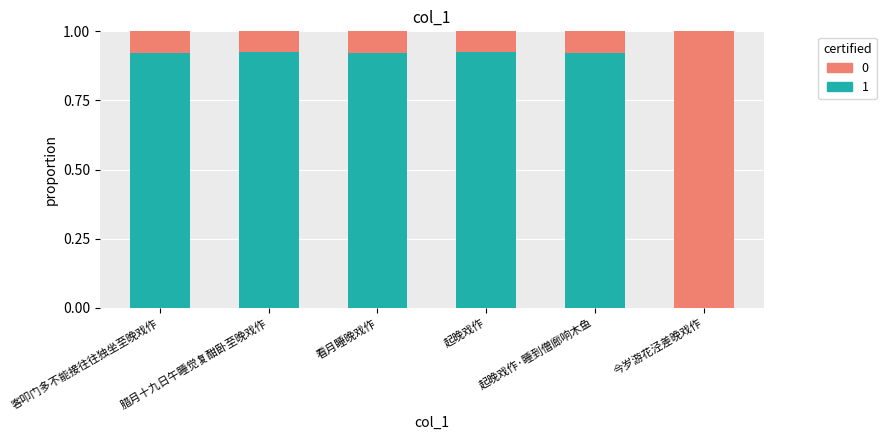

The 1 series shows 1.3 at 起晚戏作. True or false?

False